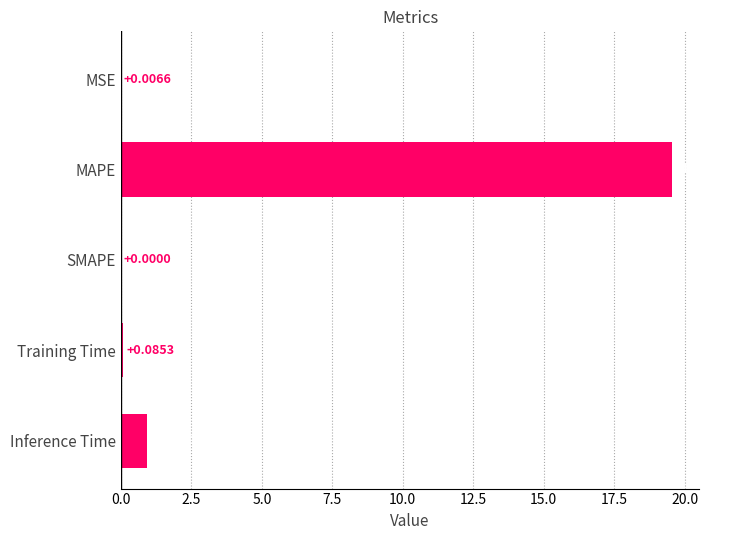

How many positive values are there?

4